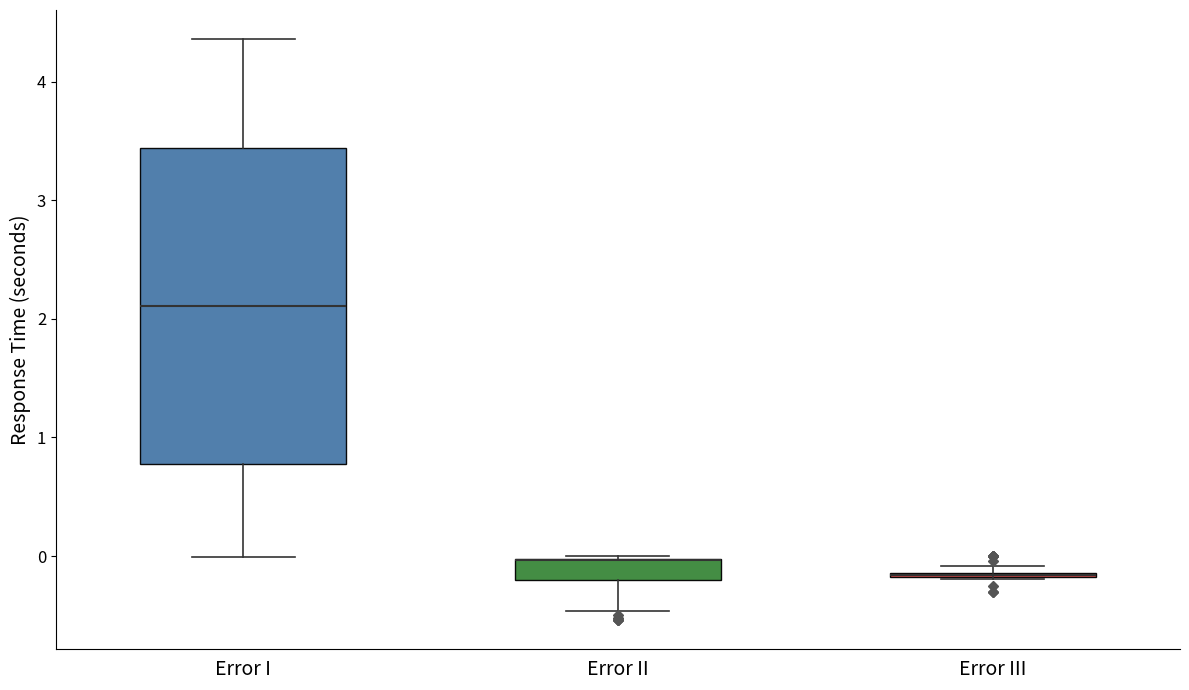

Where does the lower whisker of the box for Error I end on the y-axis? The values are not printed on the chart, so give them approximately, as read against the axis.

0.0